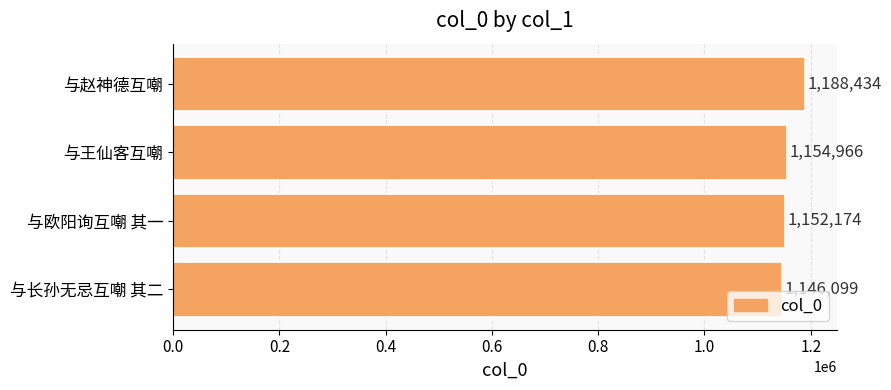

What is the sum of all values?

4641673